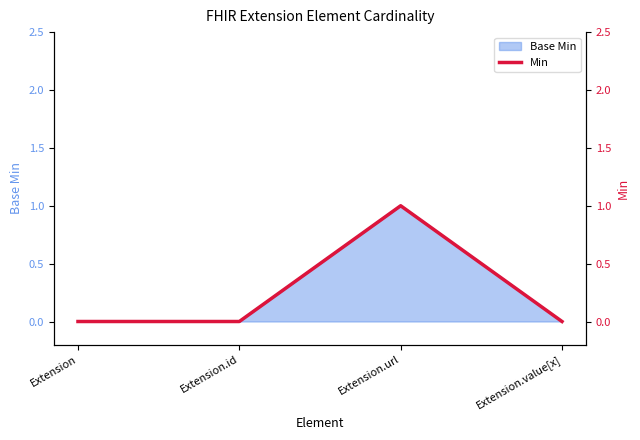

Where is the first local maximum?

Extension.url